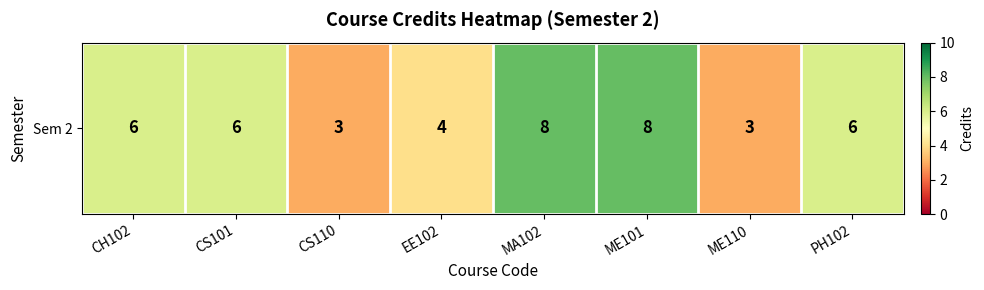

Which has a higher value, EE102 or MA102?

MA102